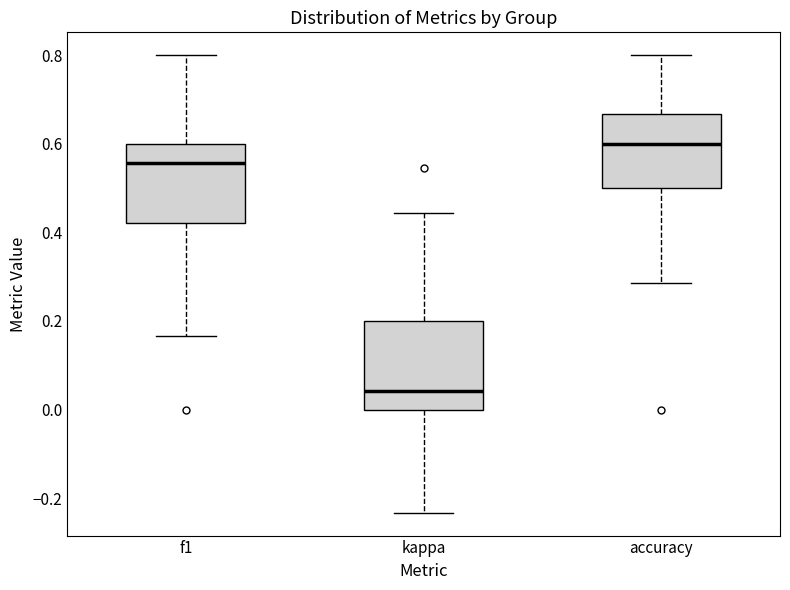

Which box's median line is the lowest?

kappa